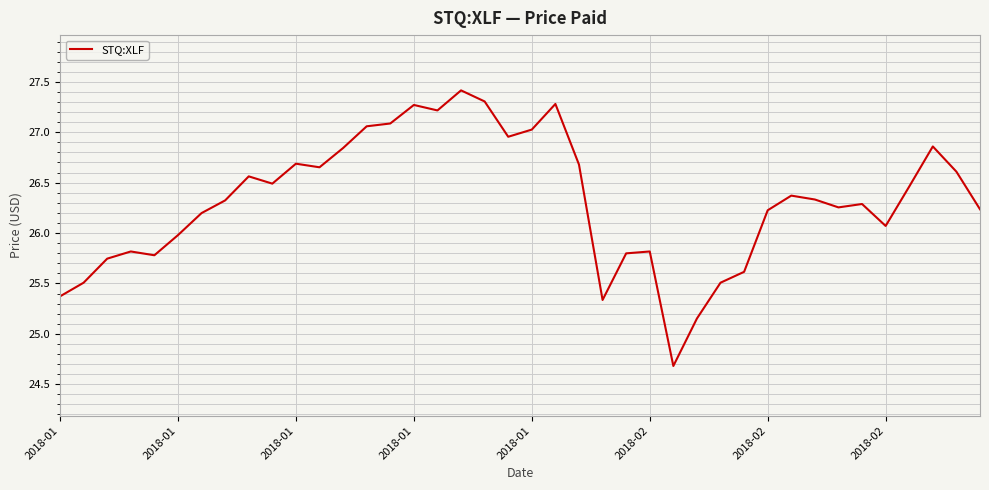

What is the maximum value shown in the chart?

27.4